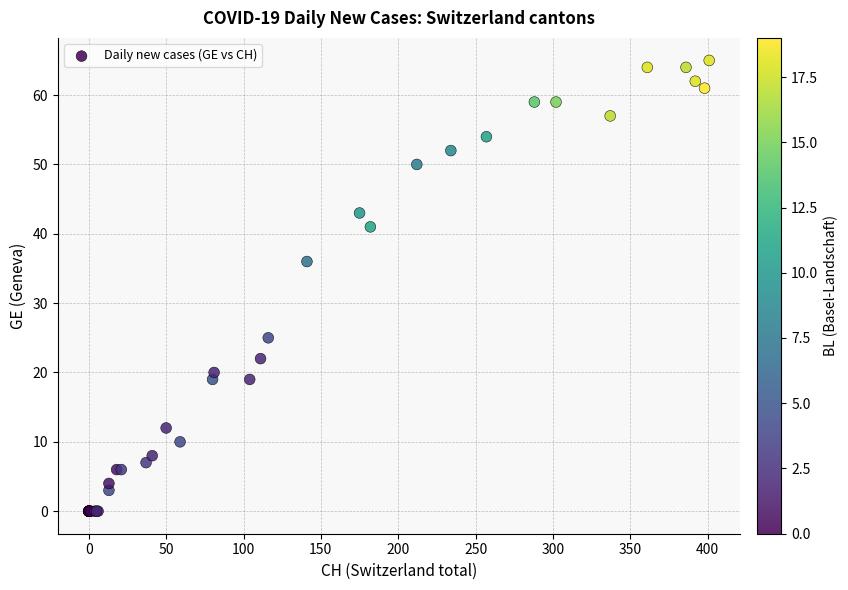

What Y value in the scatter plot is closest to 32?

36